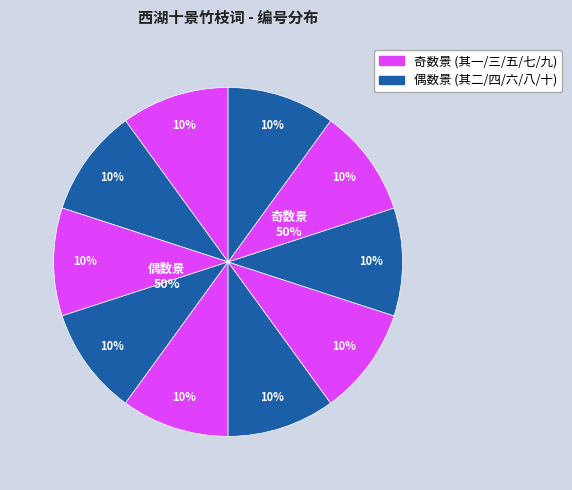

What portion of the pie excludes 其三 九里松风?

90.0%